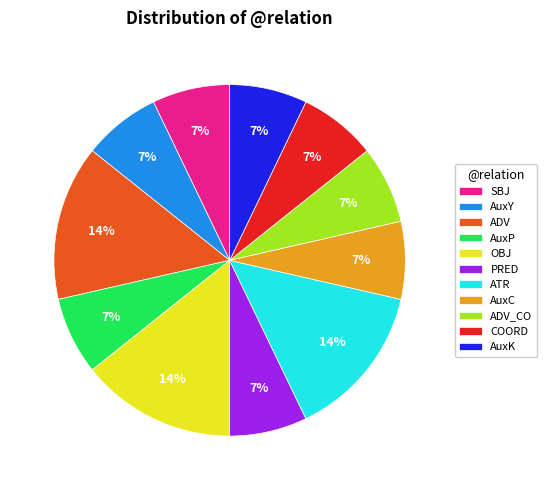

To the nearest percent, what is the difference between the largest and smallest slice percentages?

7%